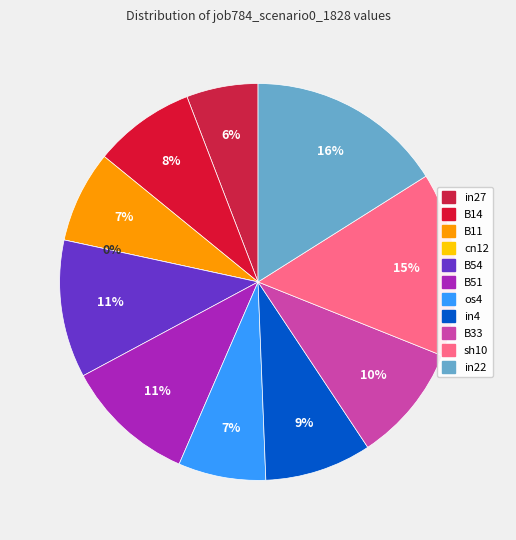

Is the sum of in4 and cn12 greater than half?

No